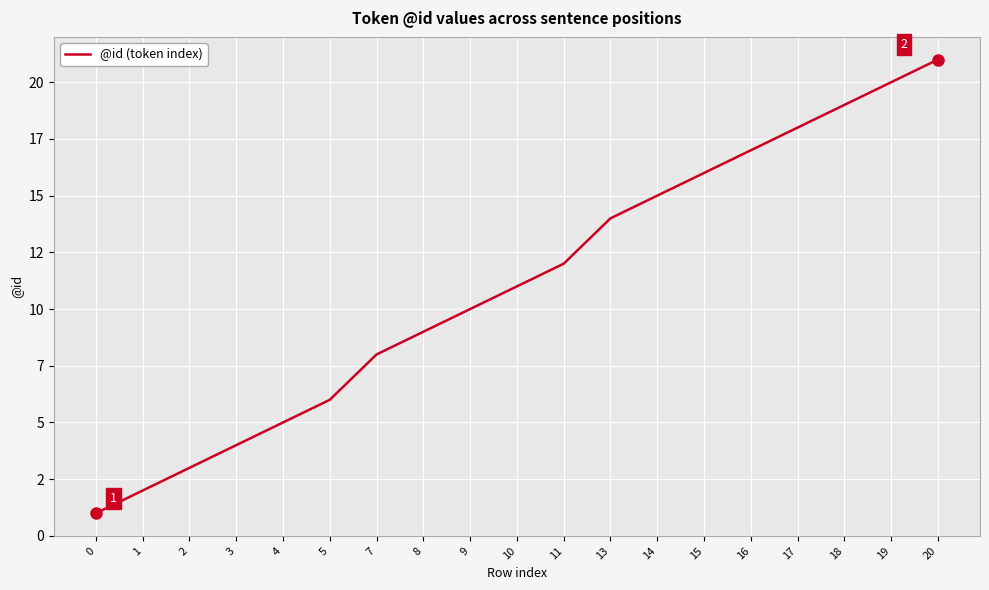

Reading right to left, list all the values displayed in this chart.

20=21	19=20	18=19	17=18	16=17	15=16	14=15	13=14	11=12	10=11	9=10	8=9	7=8	5=6	4=5	3=4	2=3	1=2	0=1